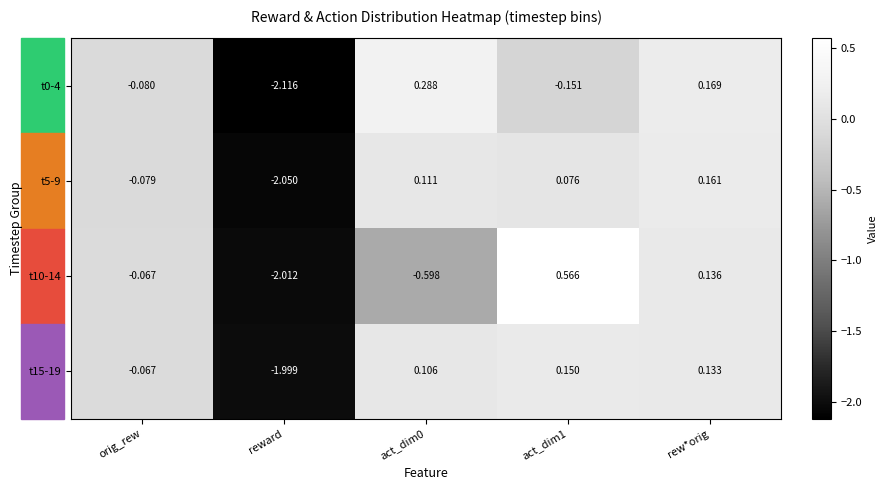

Which label corresponds to the smallest value in the chart?

reward